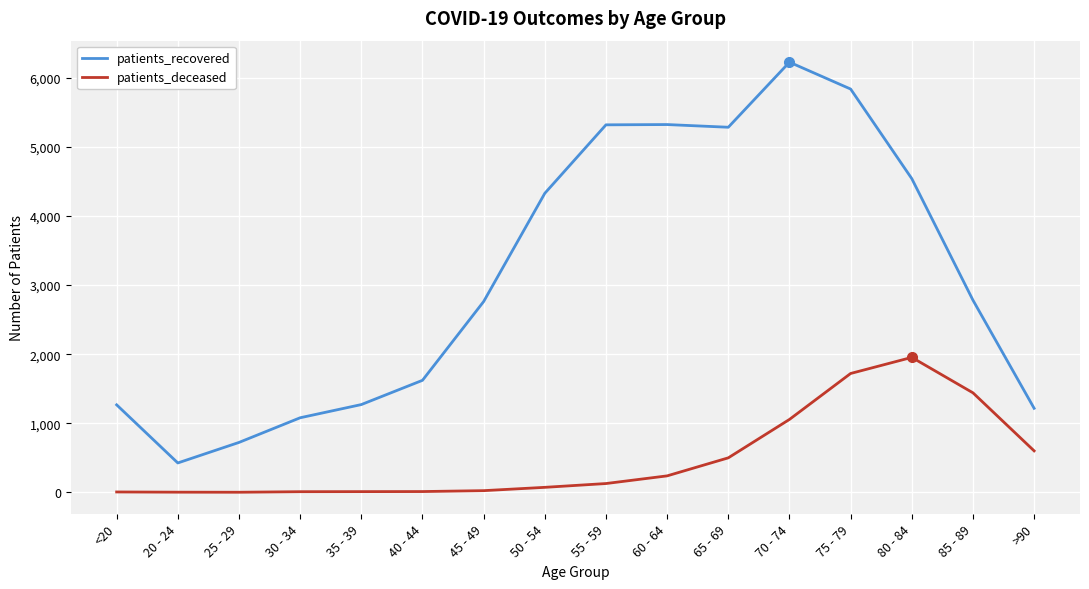

The value of patients_recovered at 85 - 89 is 4551. True or false?

False